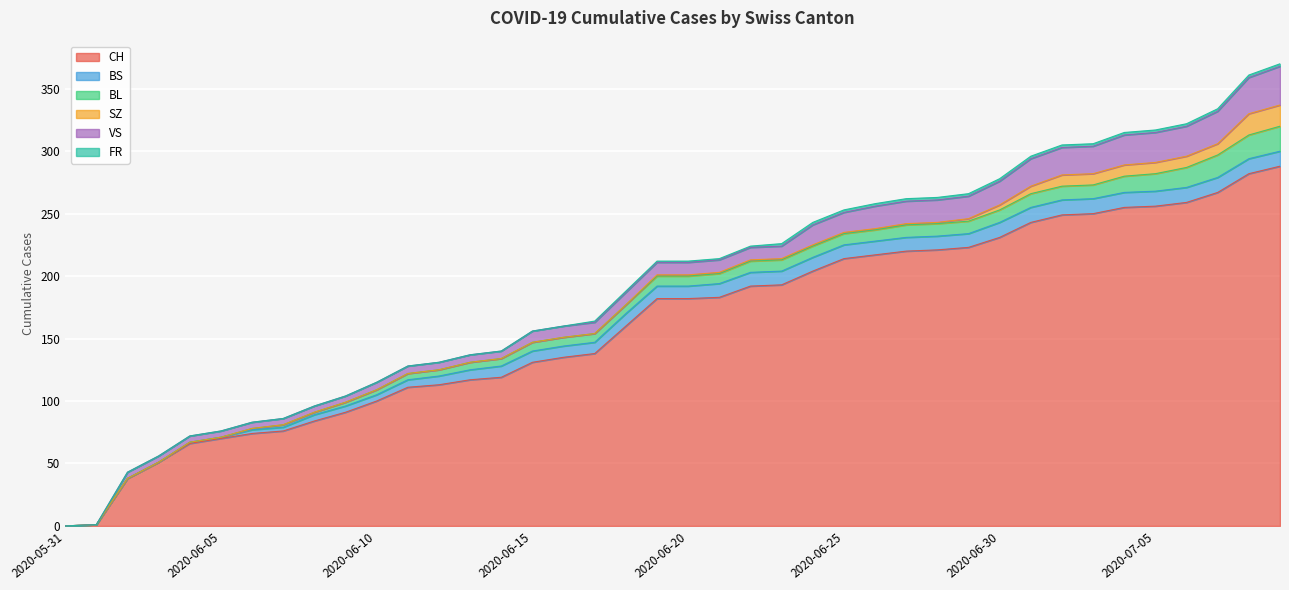

How many times do BS and SZ cross each other?

1